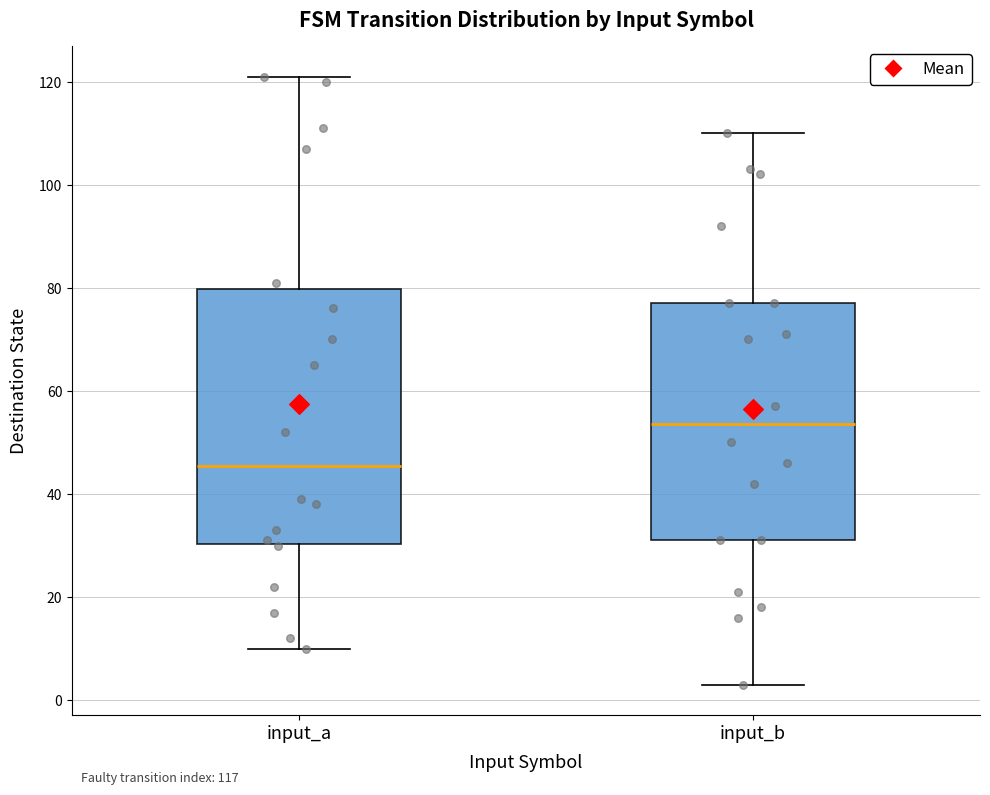

Which box's median line is the highest?

input_b